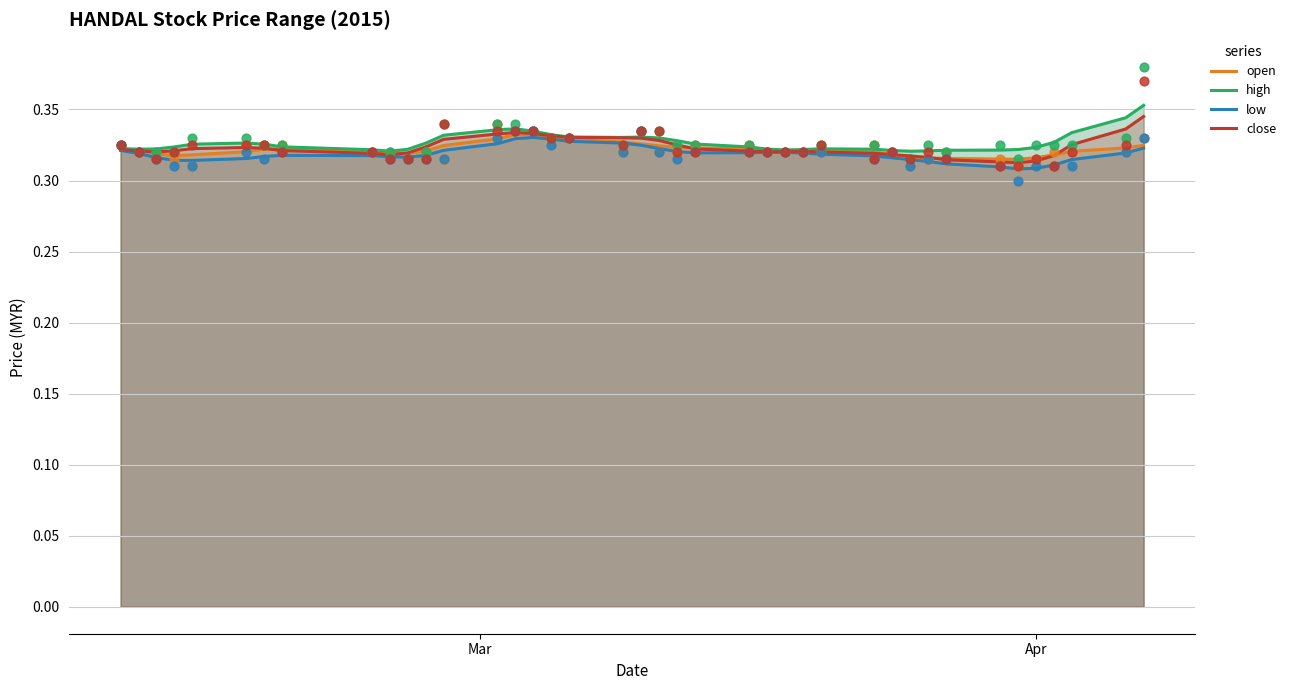

Which series has the largest total across all categories?

high